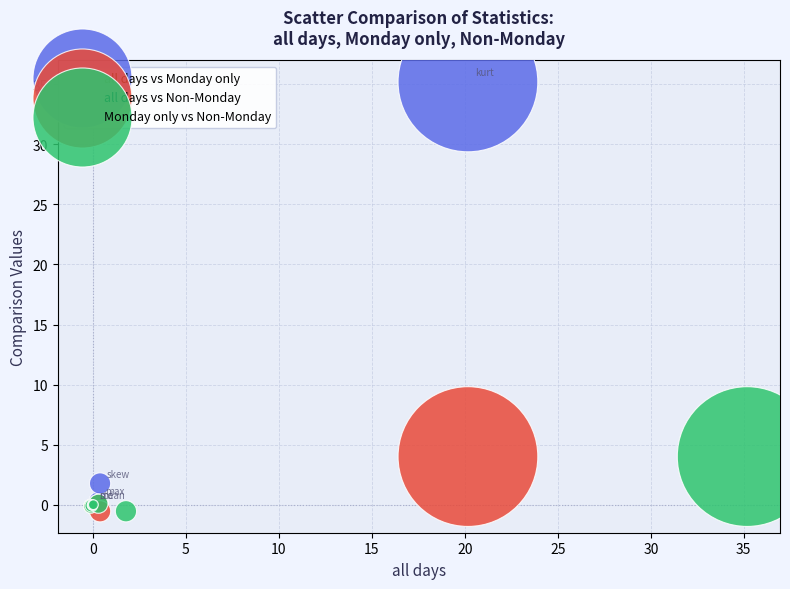

What are all the series names shown in the legend?

all days vs Monday only, all days vs Non-Monday, Monday only vs Non-Monday